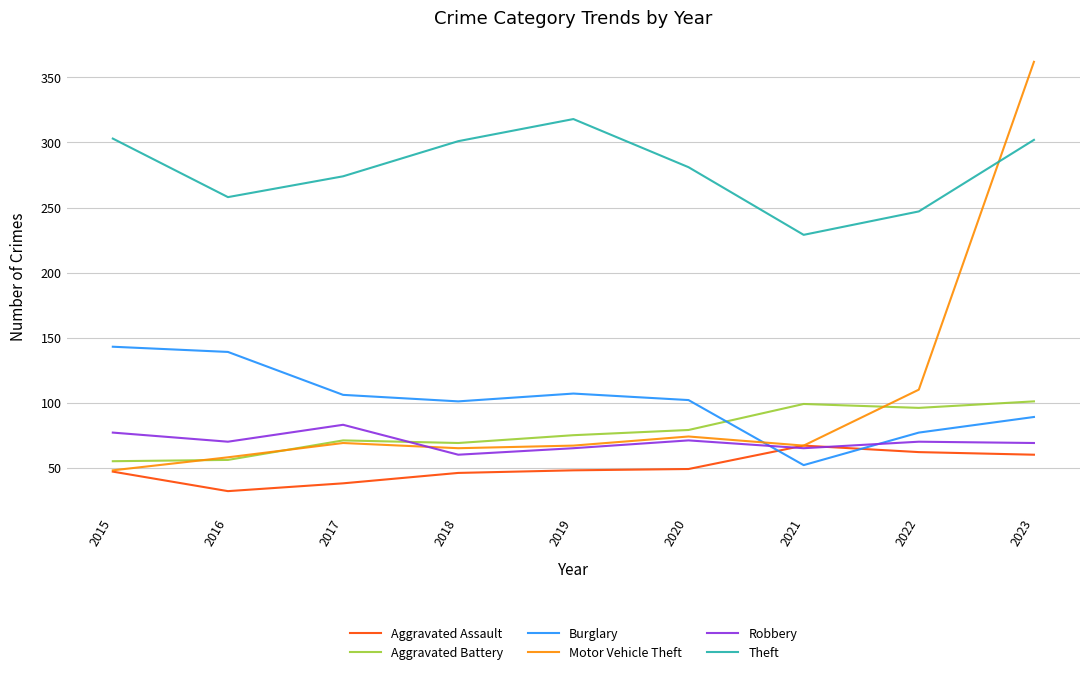

List the series in order of their peak value, highest first.

Motor Vehicle Theft, Theft, Burglary, Aggravated Battery, Robbery, Aggravated Assault